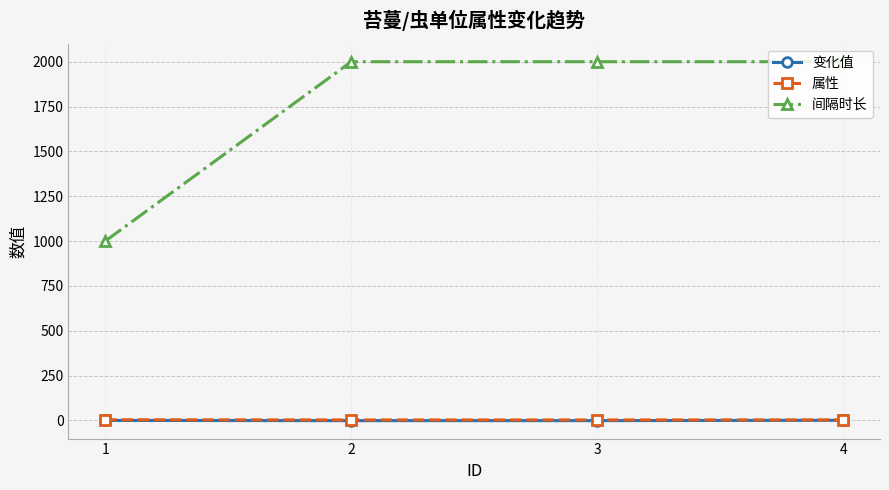

True or false: 间隔时长 has a value of 2000.0 at 2.

True